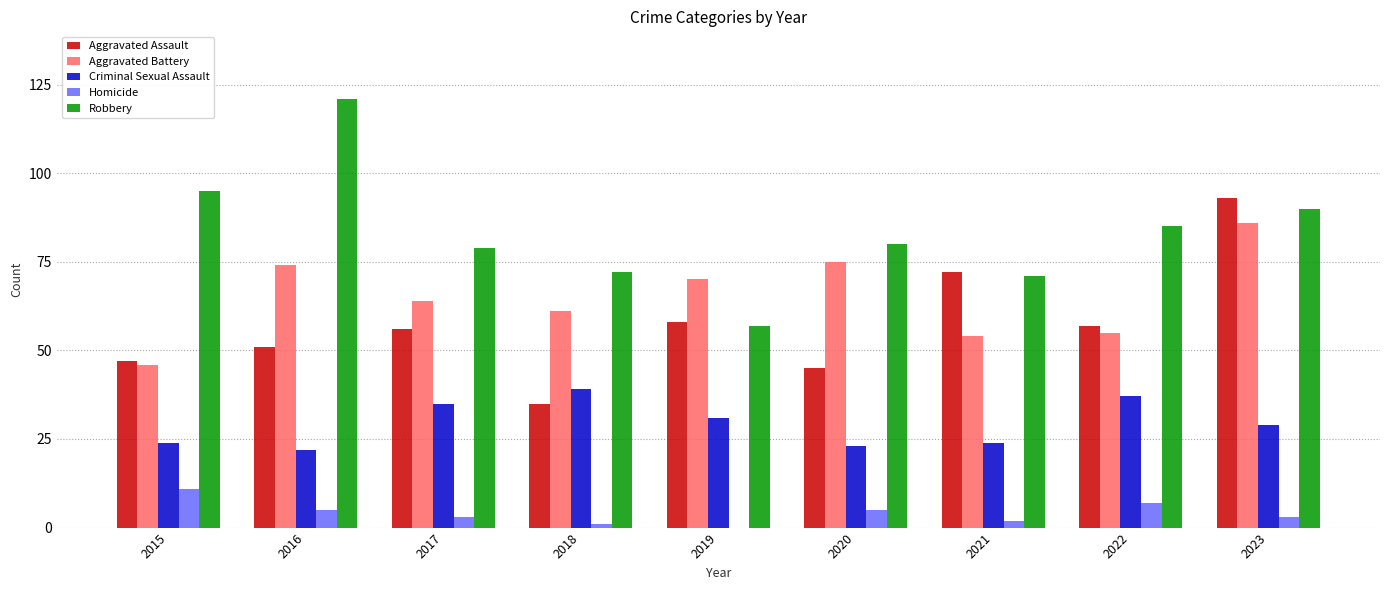

Reading left to right, list all the values displayed in this chart.

Aggravated Assault: 2015=47	2016=51	2017=56	2018=35	2019=58	2020=45	2021=72	2022=57	2023=93
Aggravated Battery: 2015=46	2016=74	2017=64	2018=61	2019=70	2020=75	2021=54	2022=55	2023=86
Criminal Sexual Assault: 2015=24	2016=22	2017=35	2018=39	2019=31	2020=23	2021=24	2022=37	2023=29
Homicide: 2015=11	2016=5	2017=3	2018=1	2019=0	2020=5	2021=2	2022=7	2023=3
Robbery: 2015=95	2016=121	2017=79	2018=72	2019=57	2020=80	2021=71	2022=85	2023=90